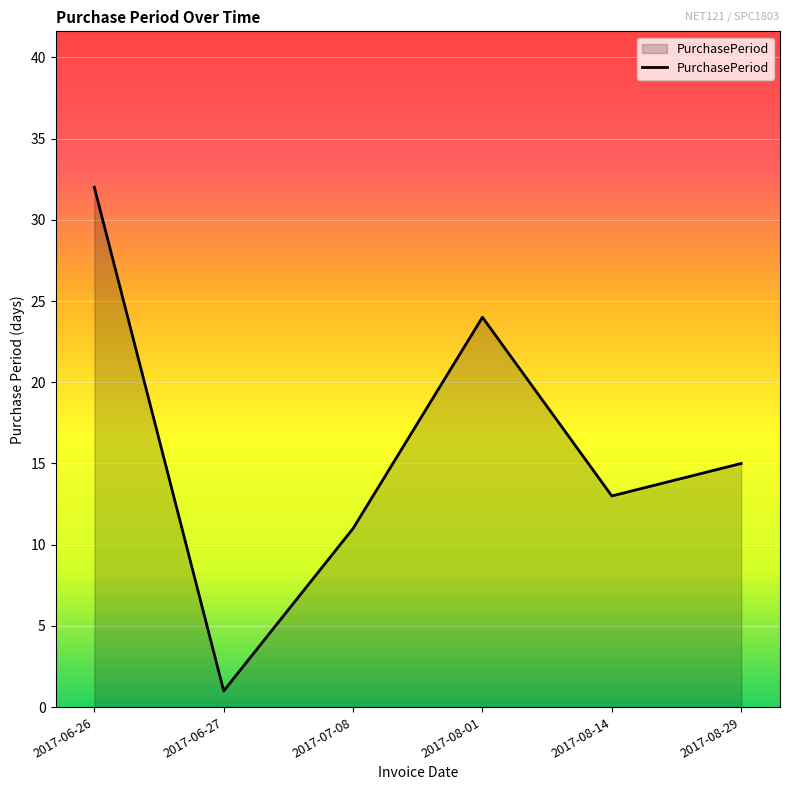

At which category does the chart reach its peak across all series?

2017-06-26